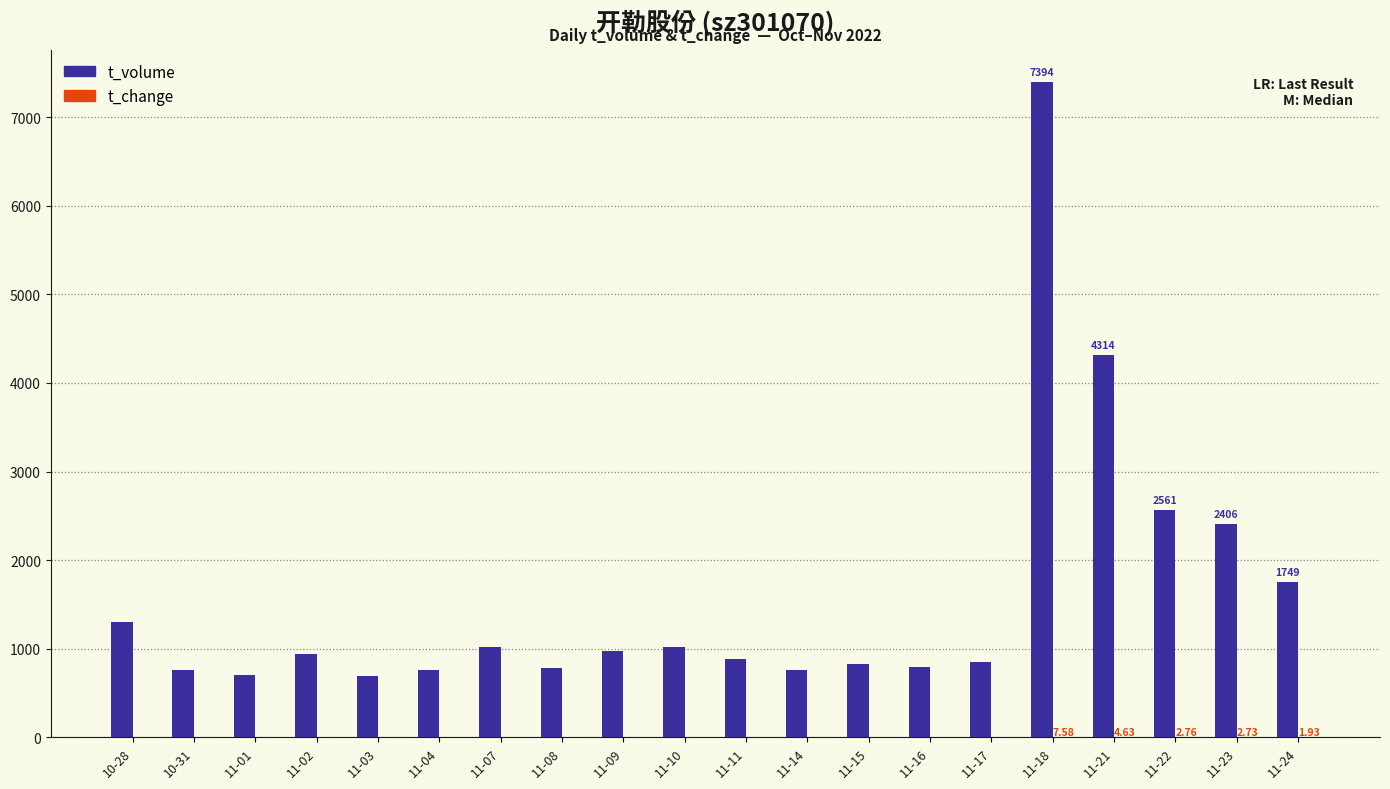

Does the chart contain stacked bars?

No